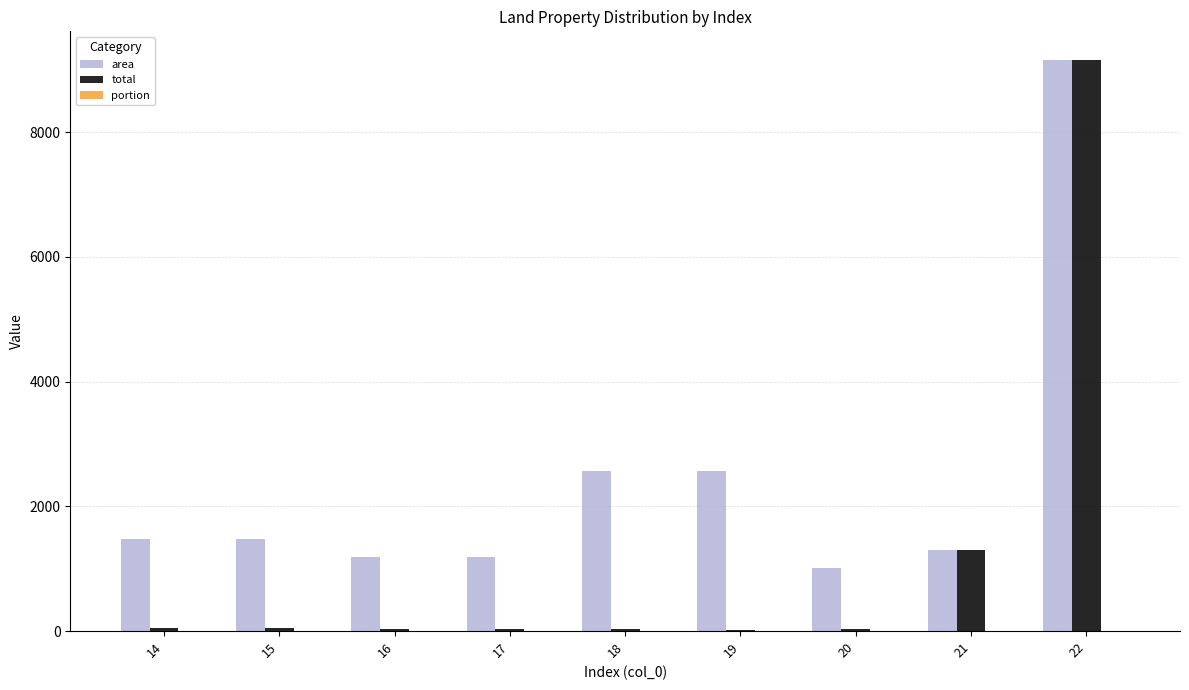

What is the highest value of the total series?

9160.0